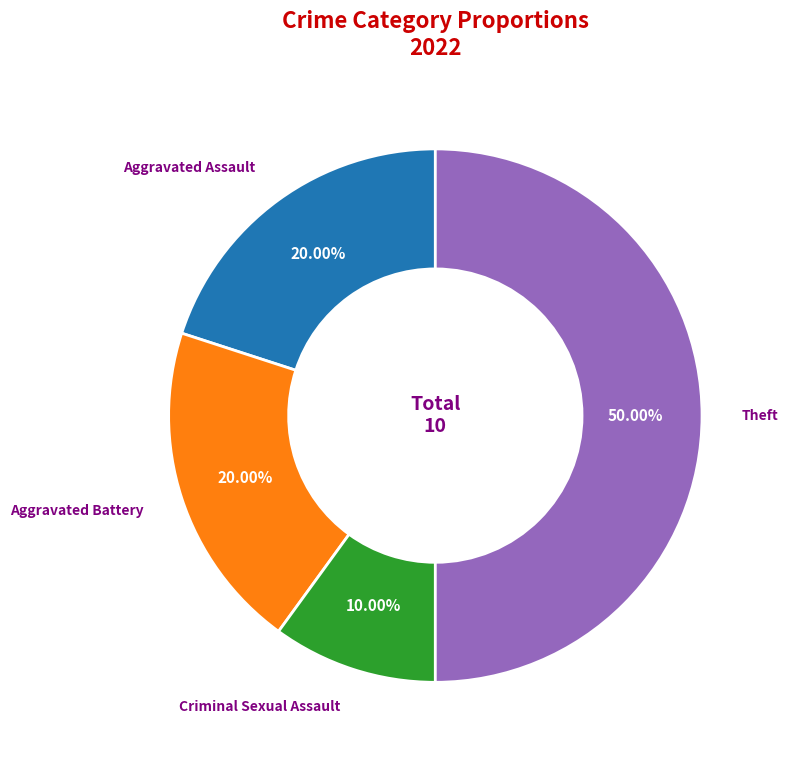

To the nearest percent, what is the combined percentage of Aggravated Assault and Theft?

70%